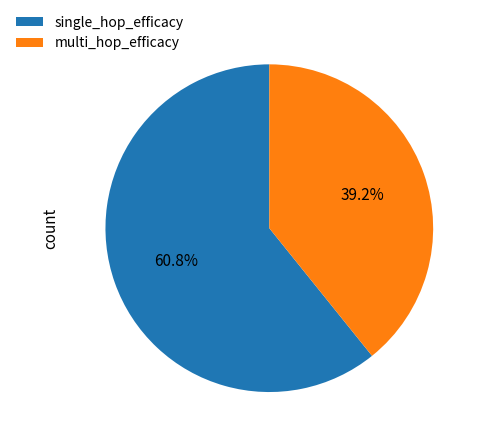

Does multi_hop_efficacy account for over 50% of the chart?

No